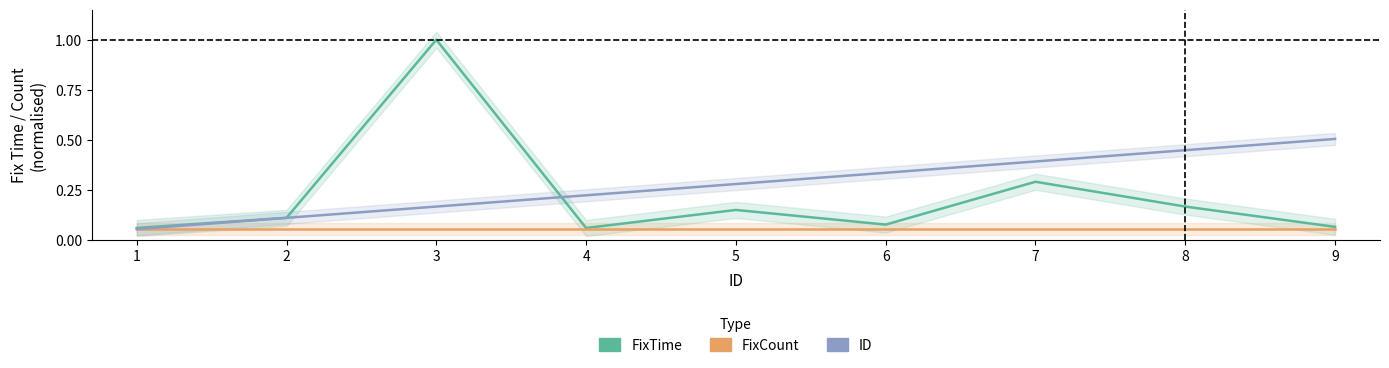

Reading right to left, extract all data points from this chart.

FixTime: 9=0.1	8=0.2	7=0.3	6=0.1	5=0.2	4=0.1	3=1.0	2=0.1	1=0.1
FixCount: 9=0.1	8=0.1	7=0.1	6=0.1	5=0.1	4=0.1	3=0.1	2=0.1	1=0.1
ID: 9=0.5	8=0.4	7=0.4	6=0.3	5=0.3	4=0.2	3=0.2	2=0.1	1=0.1